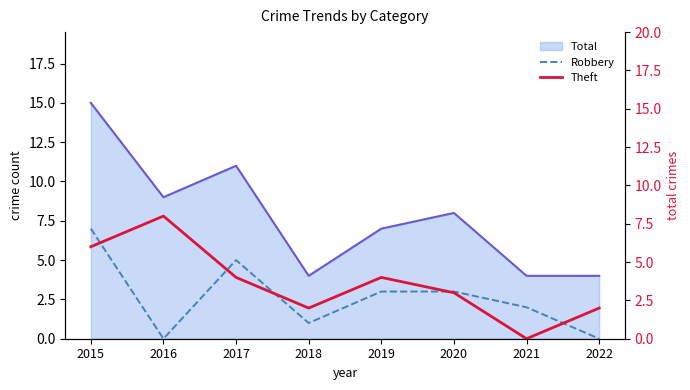

At which category does Theft reach its first local peak?

2016